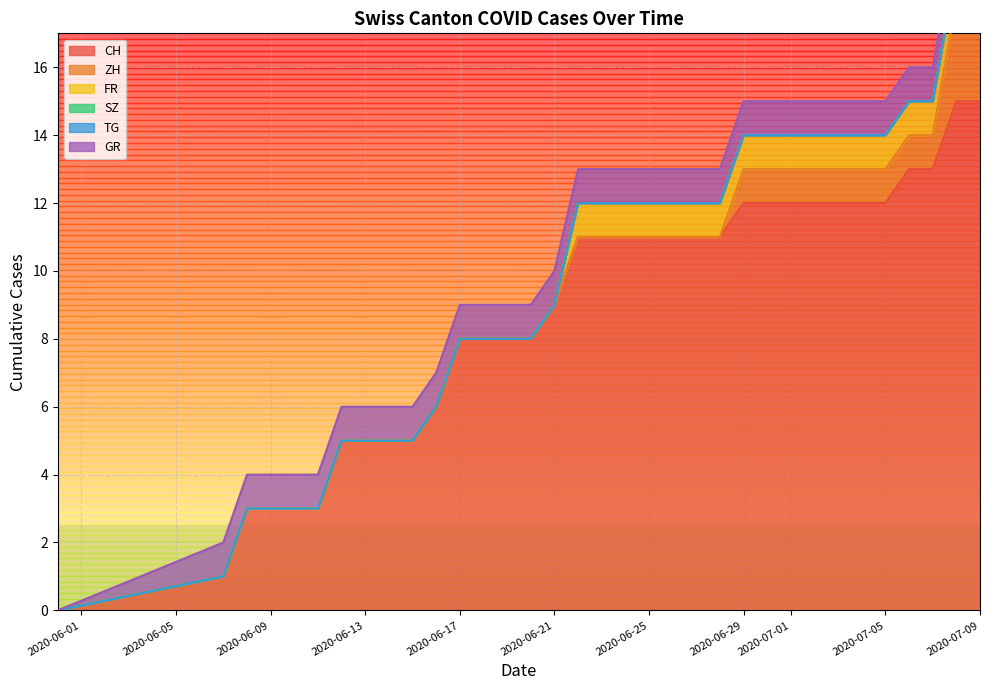

The value of GR at 29 is 1. True or false?

False